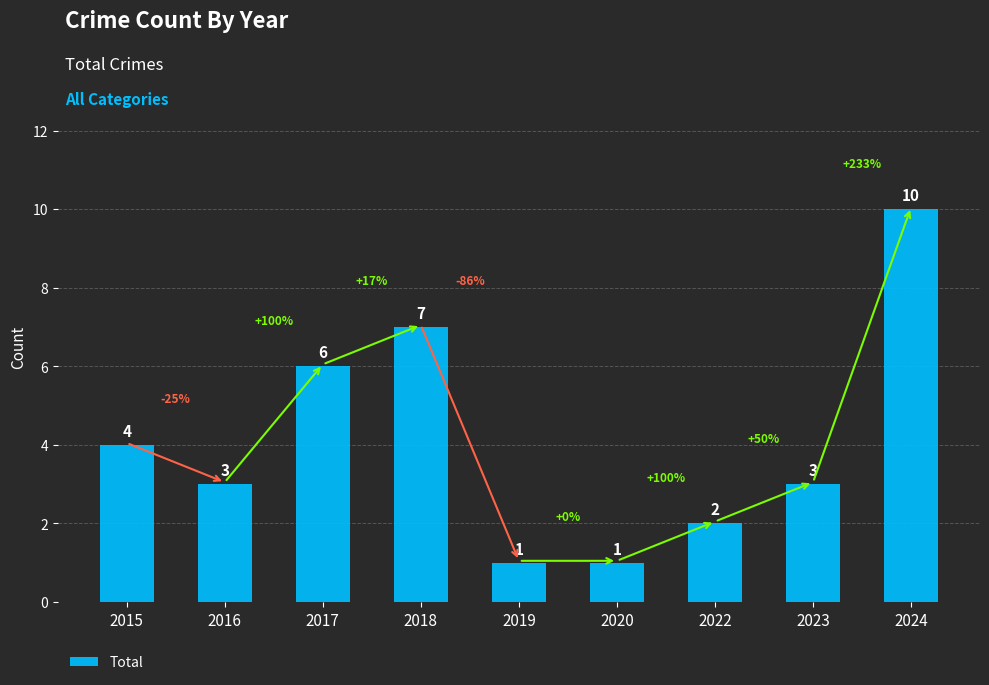

What is the average value?

4